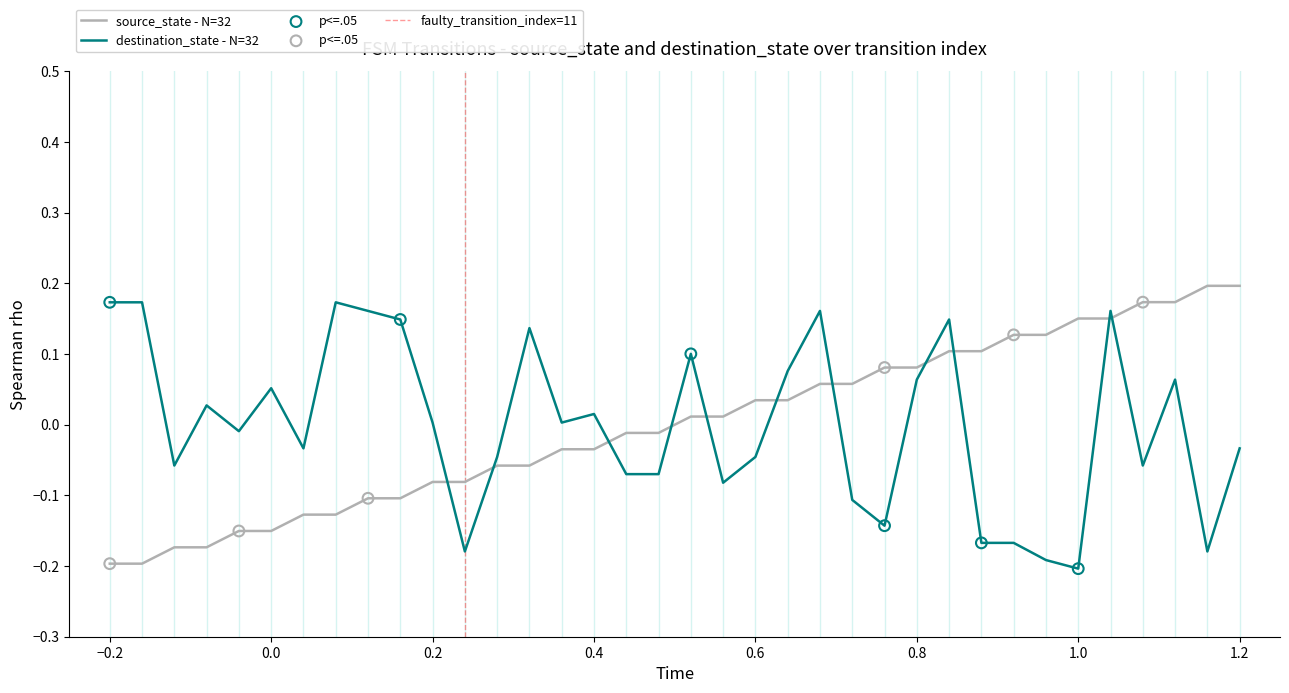

What are all the series names shown in the legend?

source_state, destination_state